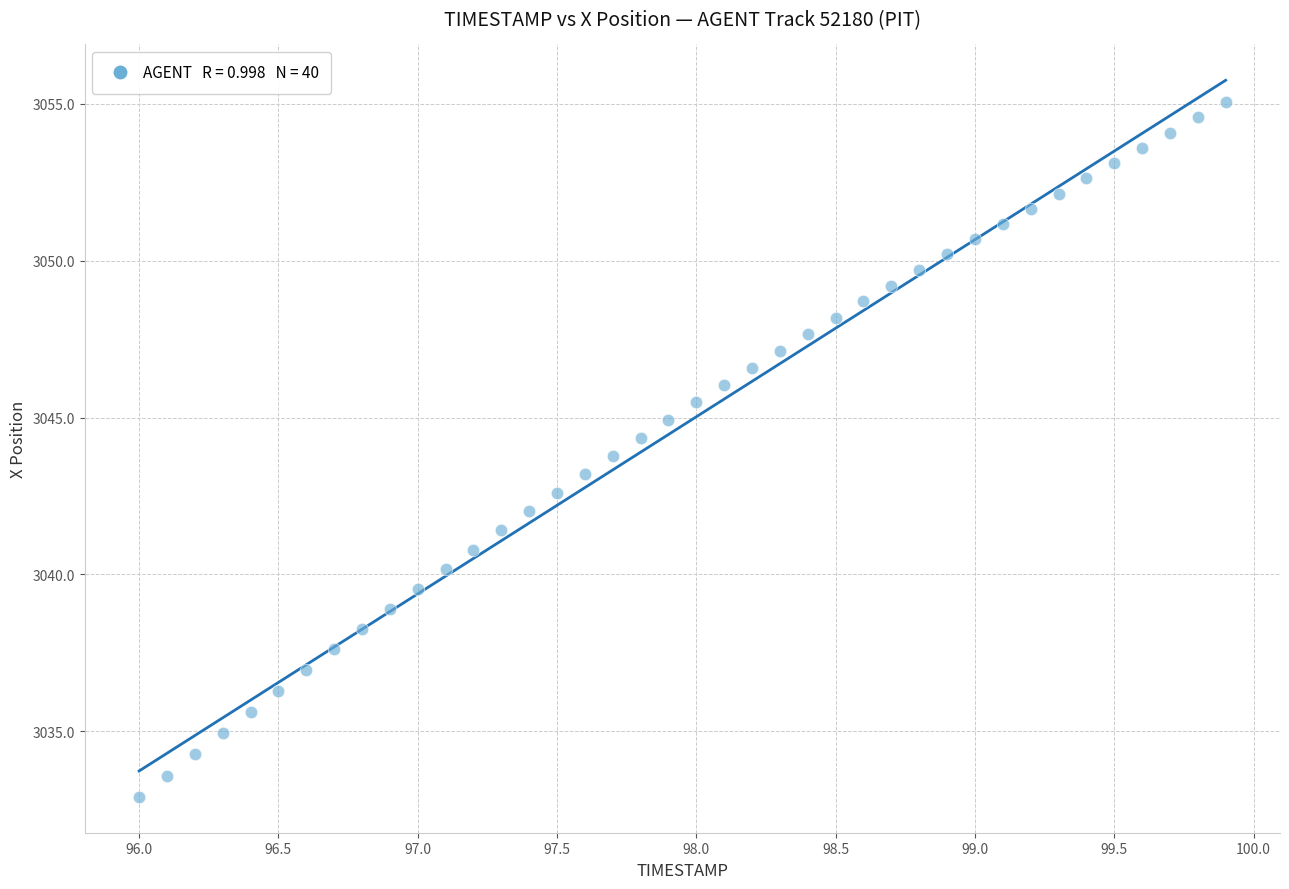

What is the range of X values (max minus min)?

3.9